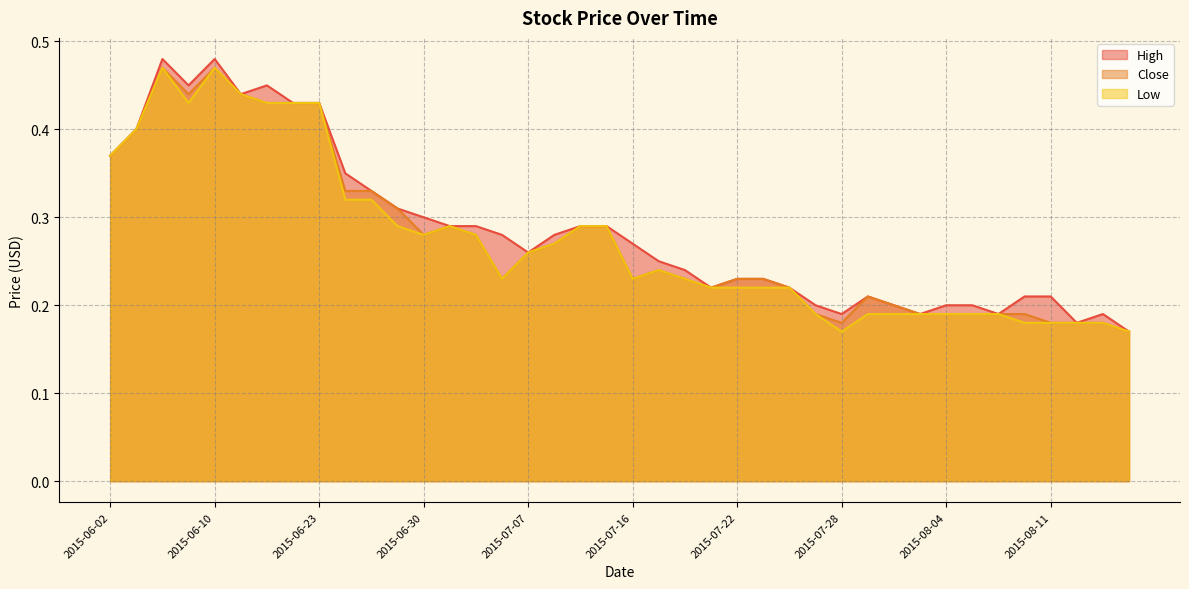

True or false: Close and Low intersect in this chart.

False